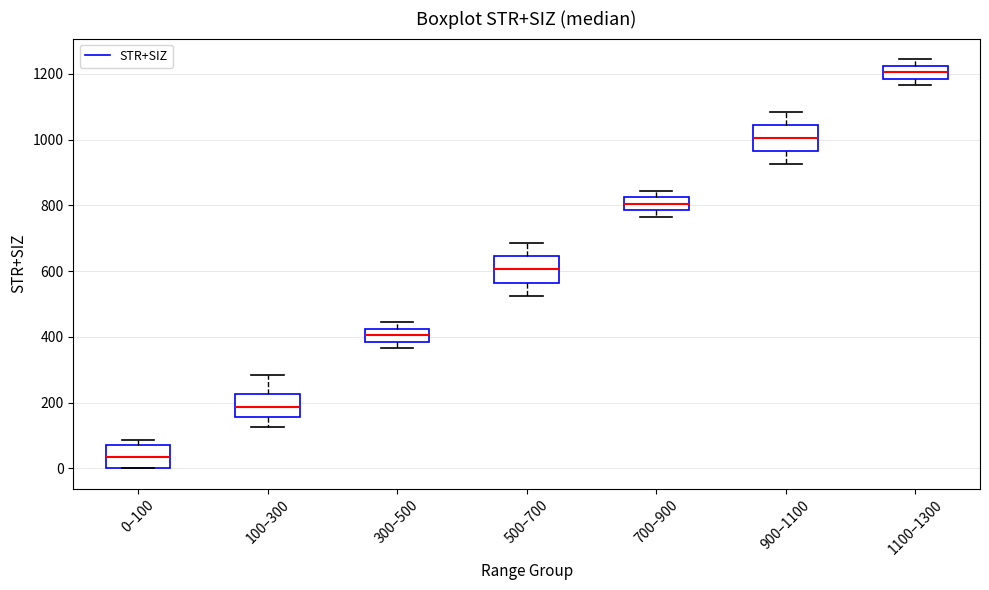

Where is the upper edge of the box for 900–1100 on the y-axis? The values are not printed on the chart, so give them approximately, as read against the axis.

1040